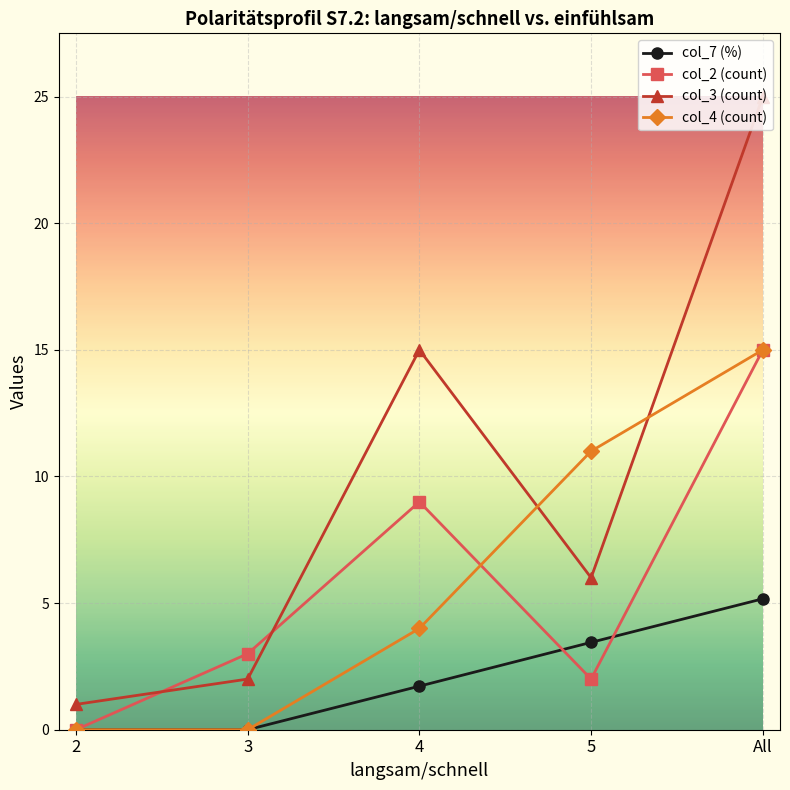

What is the sum of all col_3 (count) values?

49.0